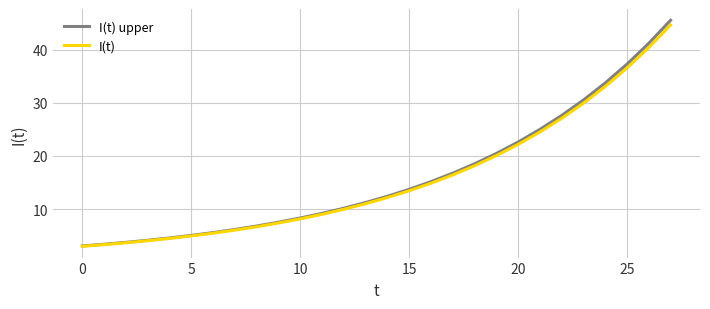

Reading left to right, list all the values displayed in this chart.

I(t) upper: 3.1	3.4	3.7	4.1	4.6	5.0	5.6	6.2	6.8	7.5	8.3	9.2	10.2	11.2	12.4	13.7	15.2	16.8	18.5	20.5	22.6	25.0	27.6	30.5	33.7	37.3	41.2	45.5
I(t): 3.0	3.3	3.7	4.0	4.5	4.9	5.5	6.0	6.7	7.4	8.2	9.0	10.0	11.0	12.2	13.4	14.9	16.4	18.1	20.1	22.2	24.5	27.1	29.9	33.1	36.5	40.4	44.6